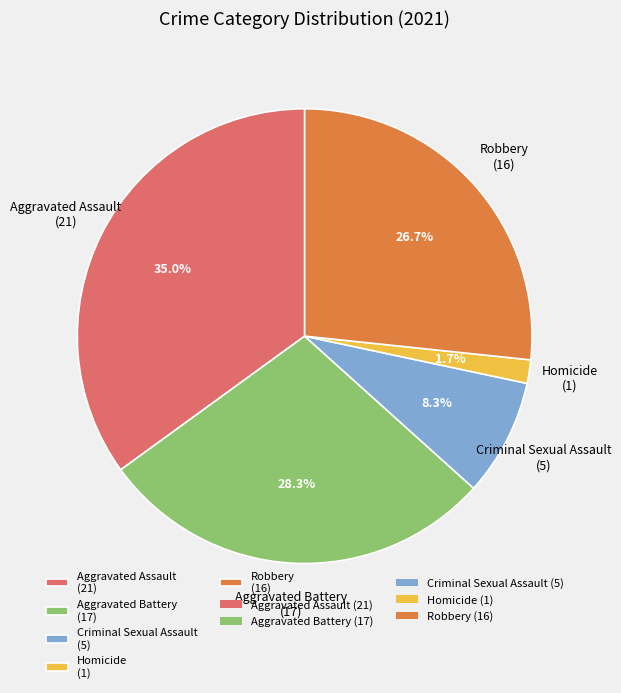

Which slice is the smallest?

Homicide